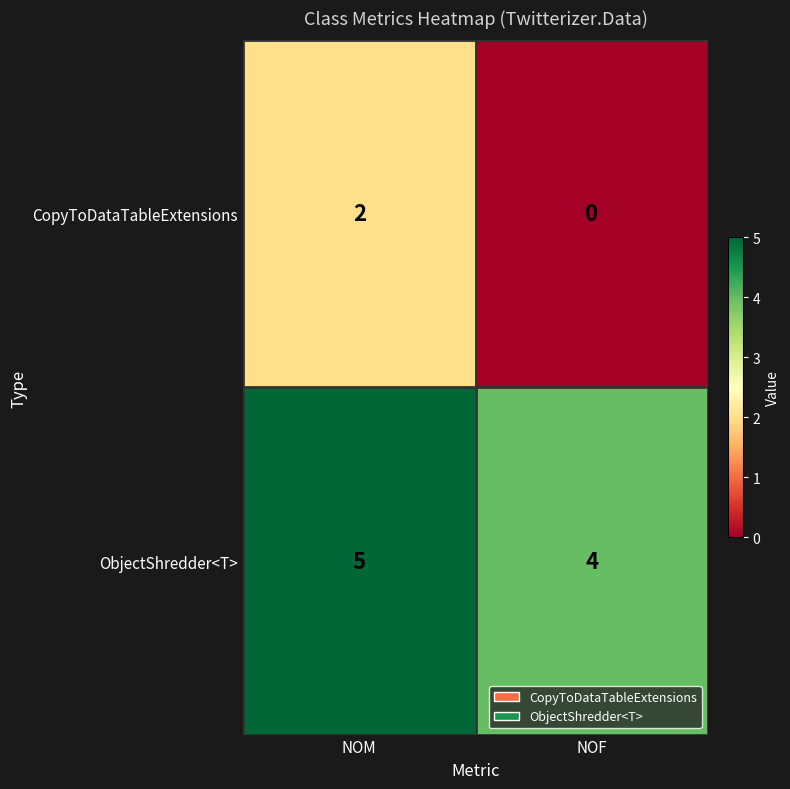

How many categories are shown in the chart?

2